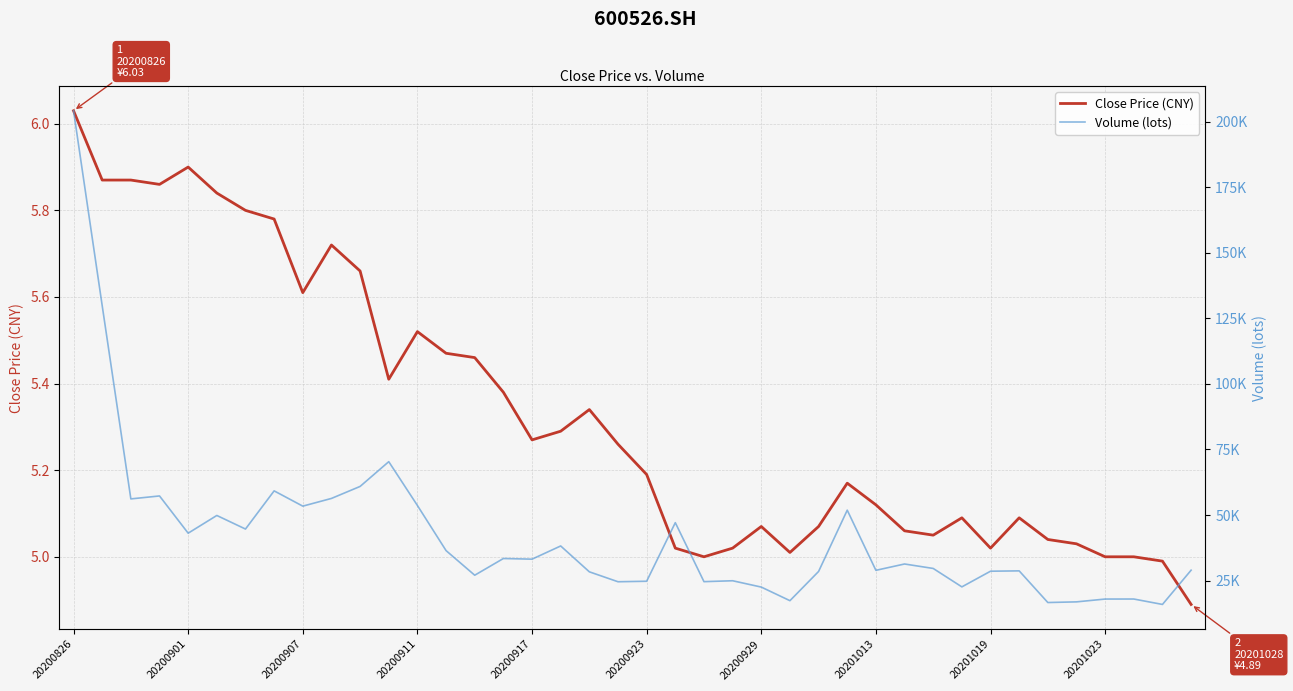

True or false: Close Price (CNY) and Volume (lots) cross at least once.

False